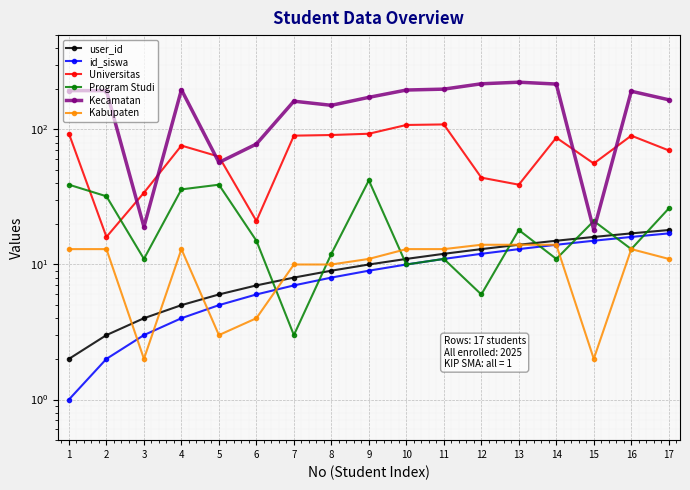

Between which two adjacent categories do id_siswa and Program Studi first intersect?

6 and 7